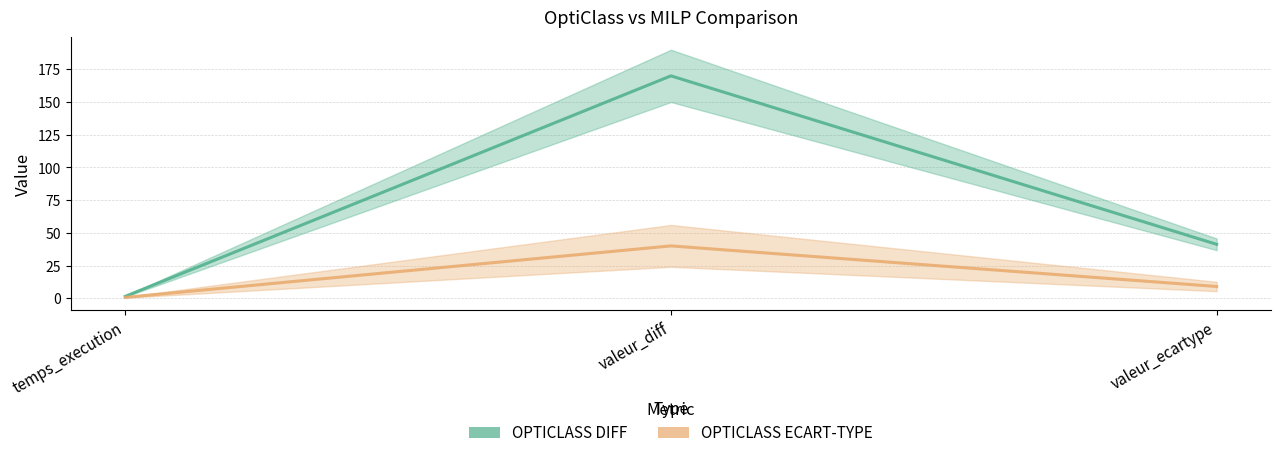

What is the label of the 1st point from the right?

valeur_ecartype